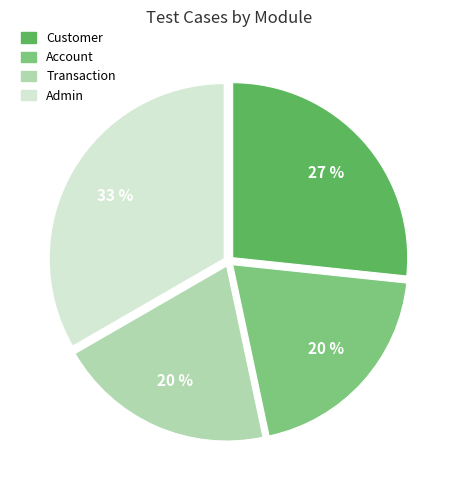

Which slice is the largest?

Admin